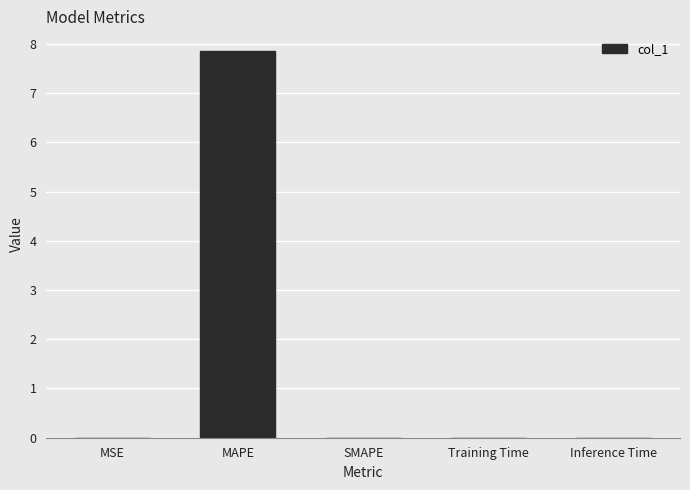

The chart shows a value of 2.2 at MAPE. True or false?

False